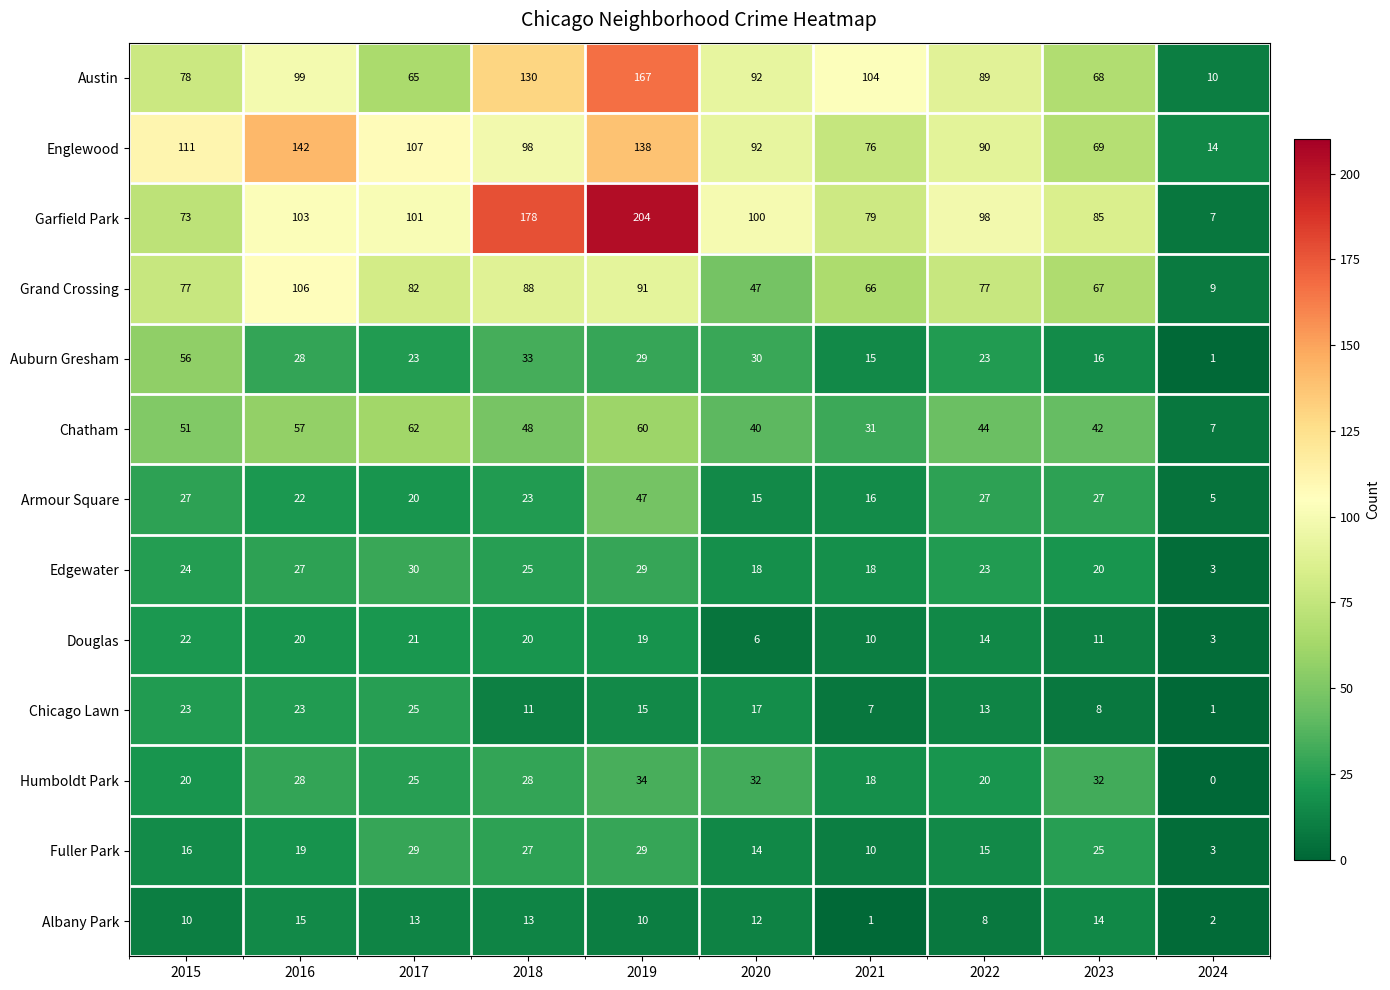

Which series has the widest spread of values?

Garfield Park